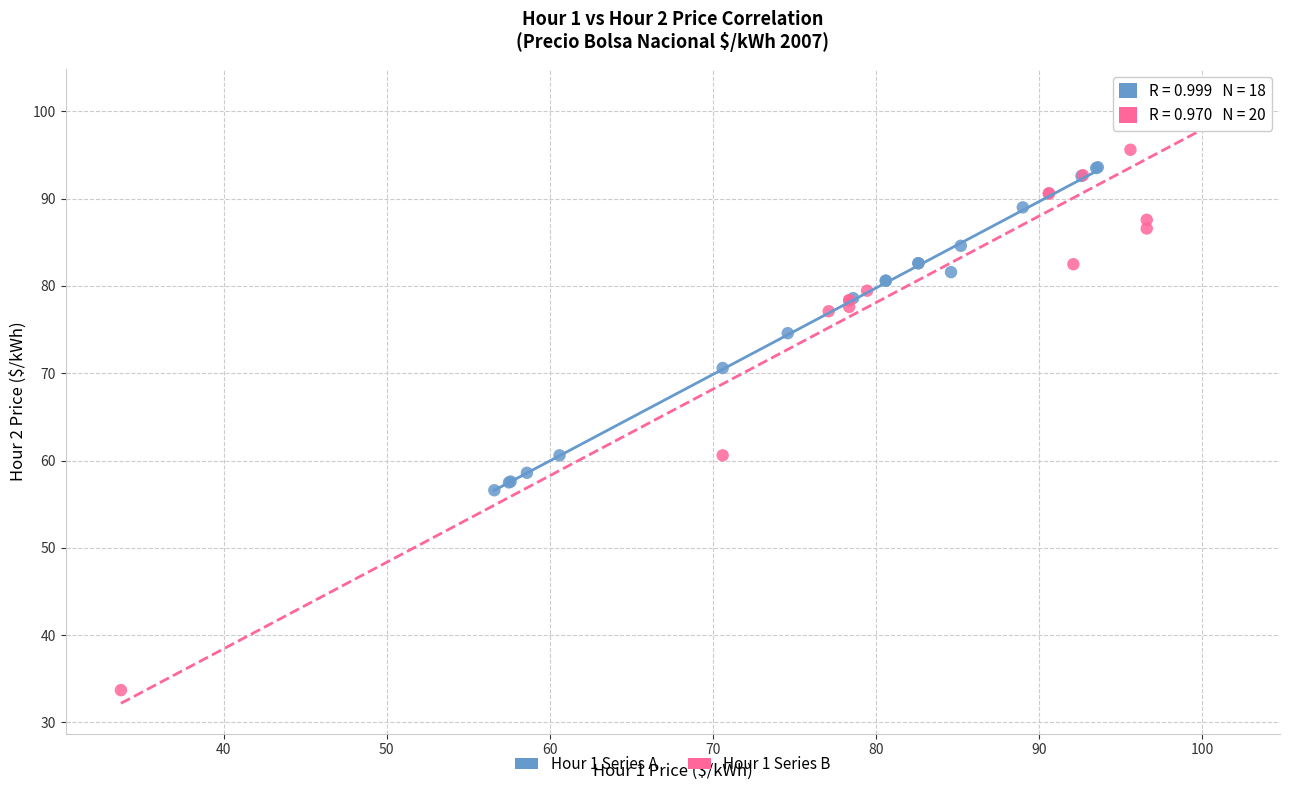

Which series has the widest spread of Y values?

Hour 1 Series B